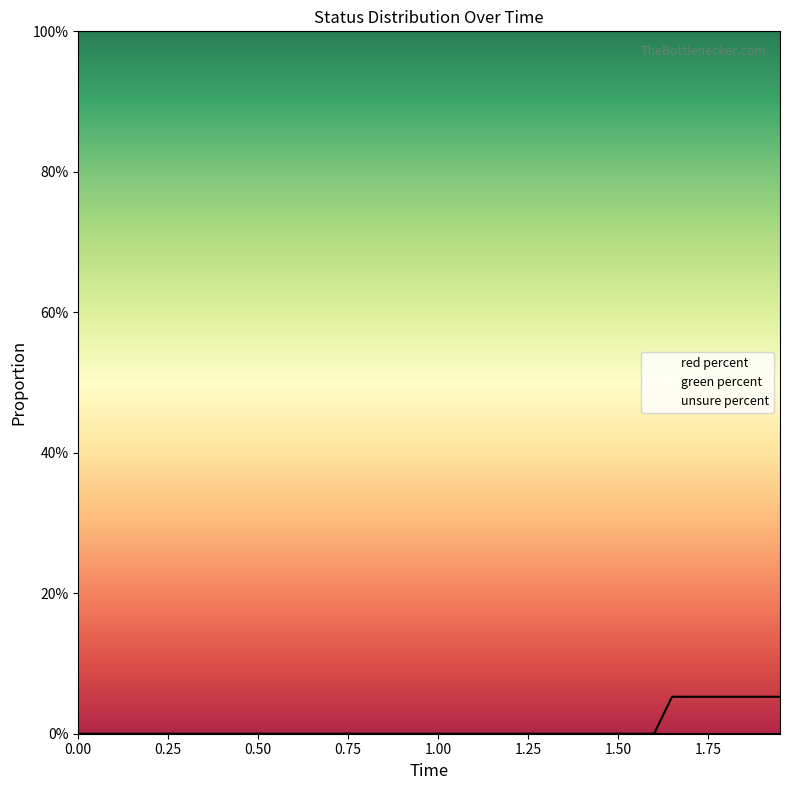

Reading right to left, transcribe all the data shown in this chart.

unsure percent: 0.9	0.9	0.9	0.9	0.9	0.9	0.9	1.0	1.0	1.0	1.0	1.0	1.0	1.0	1.0	1.0	1.0	1.0	1.0	1.0	1.0	1.0	1.0	1.0	1.0	1.0	1.0	1.0	1.0	1.0	1.0	1.0	1.0	1.0	1.0	1.0	1.0	1.0	1.0	1.0
green percent: 0.1	0.1	0.1	0.1	0.1	0.1	0.1	0.0	0.0	0.0	0.0	0.0	0.0	0.0	0.0	0.0	0.0	0.0	0.0	0.0	0.0	0.0	0.0	0.0	0.0	0.0	0.0	0.0	0.0	0.0	0.0	0.0	0.0	0.0	0.0	0.0	0.0	0.0	0.0	0.0
red percent: 0.0	0.0	0.0	0.0	0.0	0.0	0.0	0.0	0.0	0.0	0.0	0.0	0.0	0.0	0.0	0.0	0.0	0.0	0.0	0.0	0.0	0.0	0.0	0.0	0.0	0.0	0.0	0.0	0.0	0.0	0.0	0.0	0.0	0.0	0.0	0.0	0.0	0.0	0.0	0.0